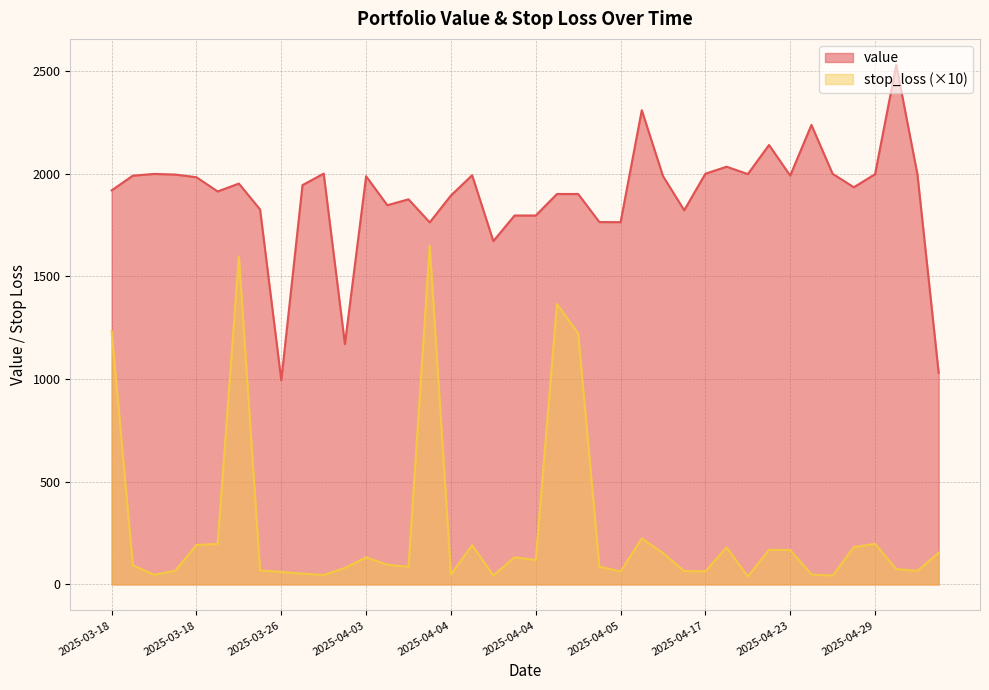

Where is value nearest to the value 1761?

2025-04-04